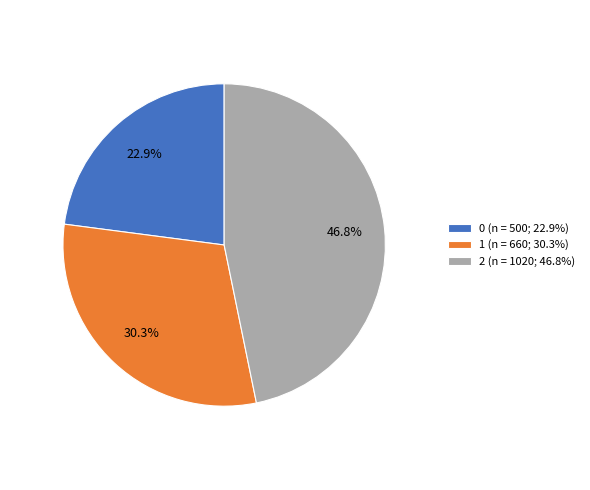

Do 0 (n = 500; 22.9%) and 2 (n = 1020; 46.8%) together represent more than half of the pie?

Yes